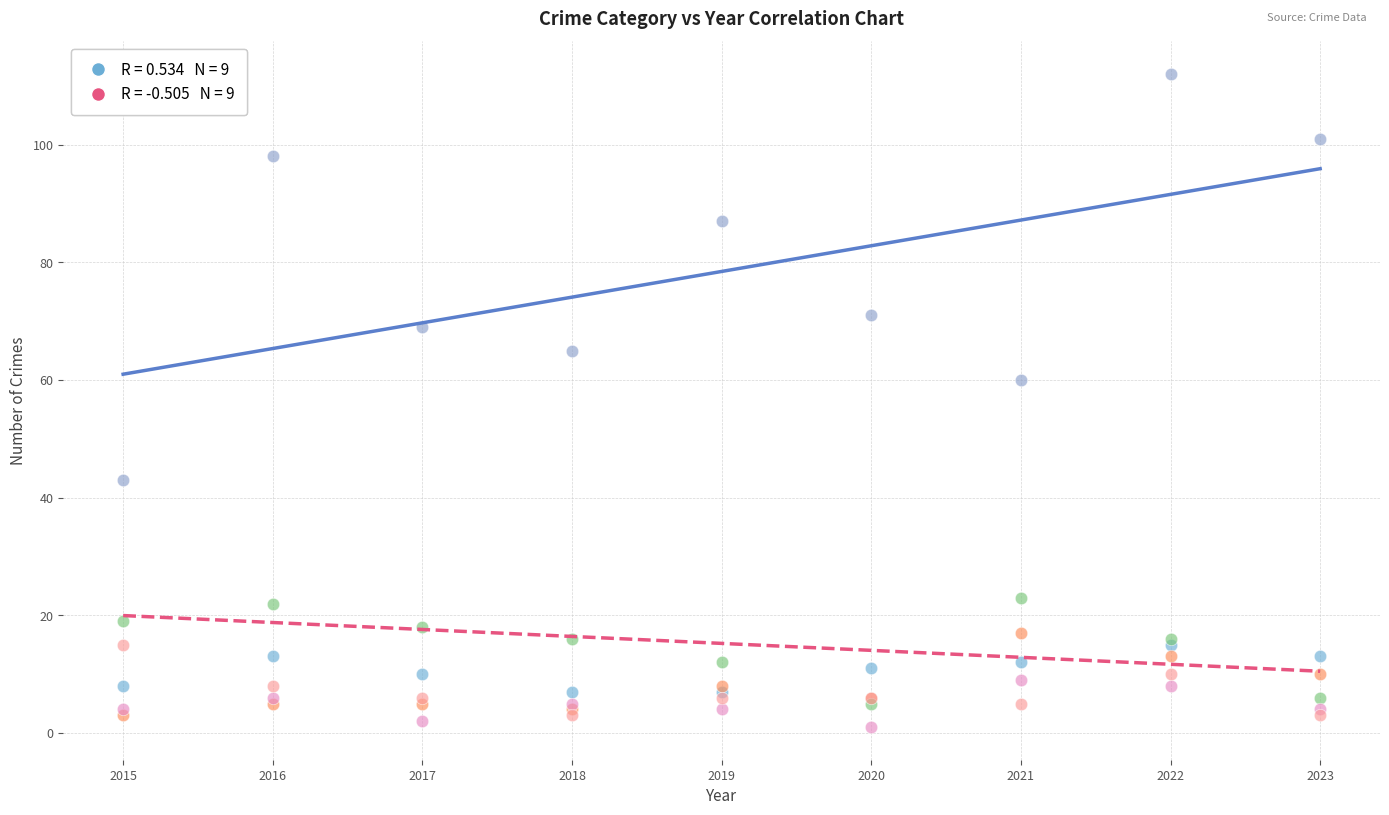

Across all series, what Y value is closest to 56?

60